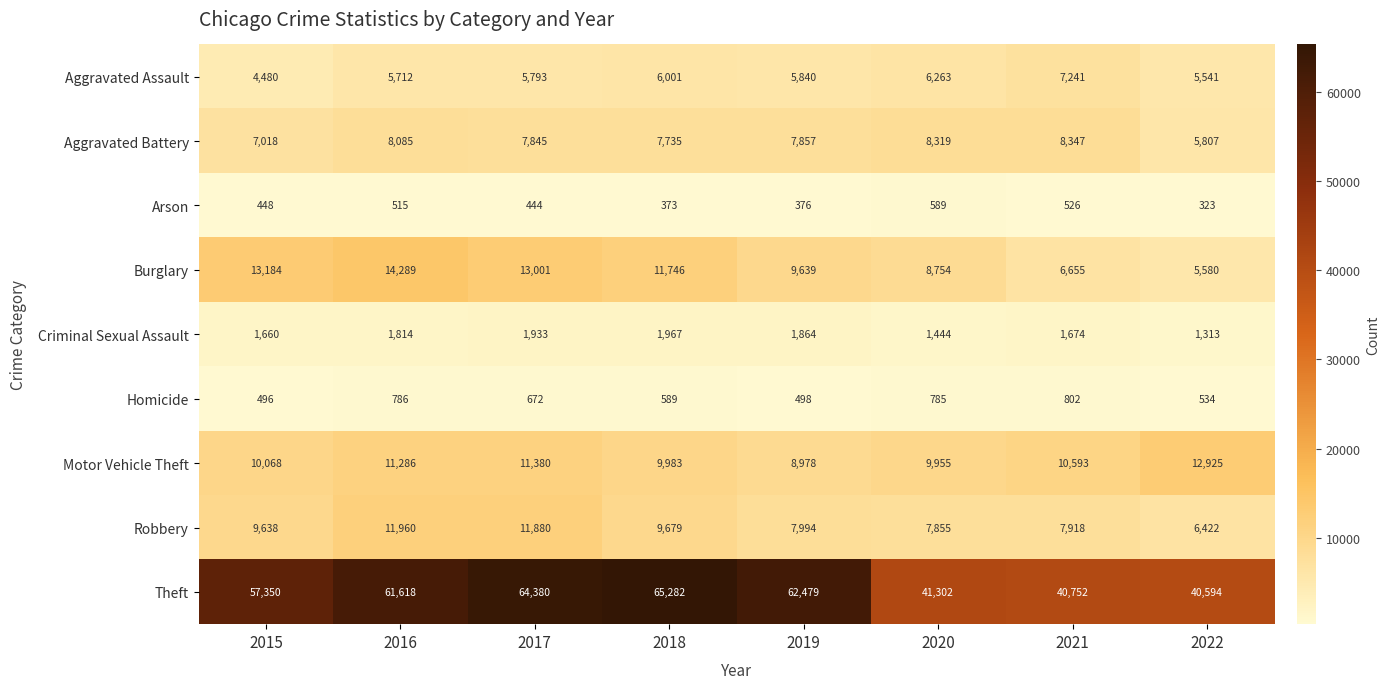

At how many categories does at least one series exceed 16433?

8